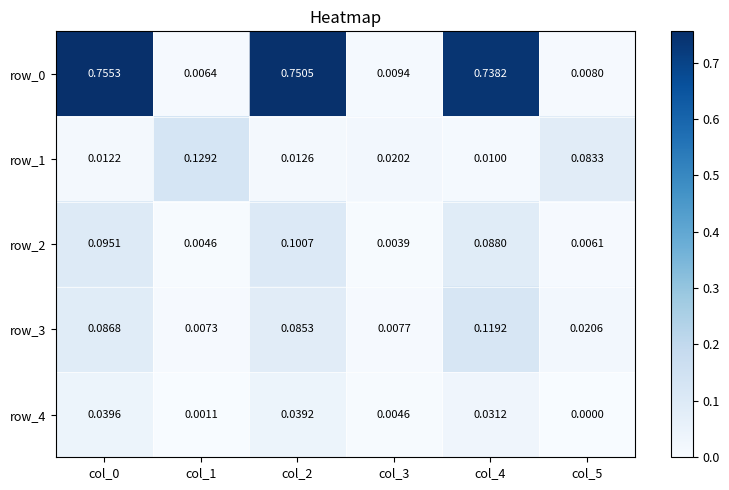

How many series are shown in this chart?

5